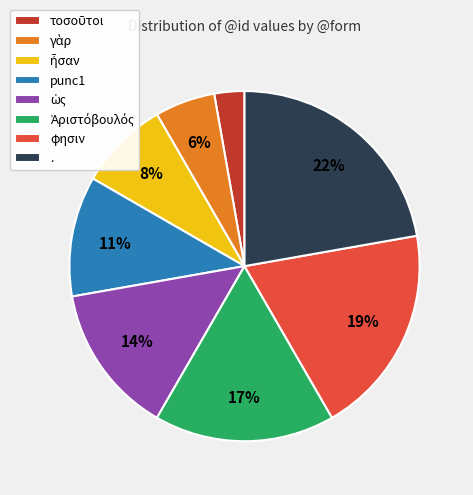

How many segments does this pie chart have?

8